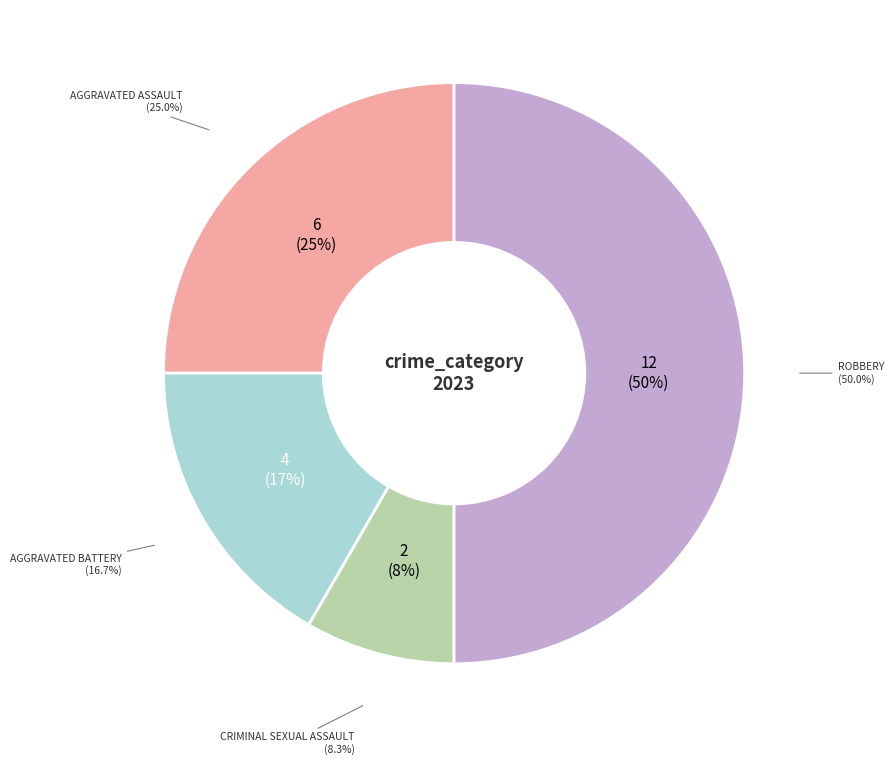

What is the smallest slice in the pie chart?

Criminal Sexual Assault